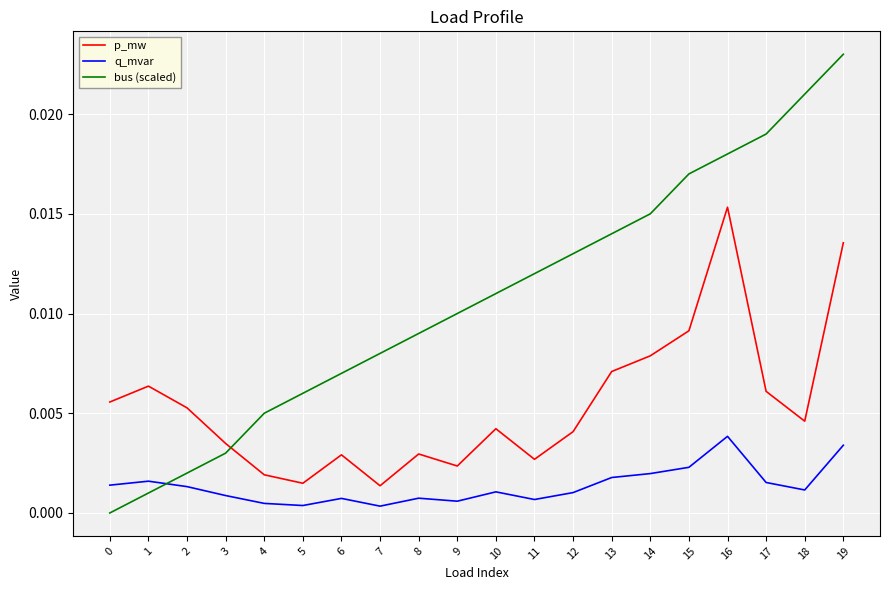

List the series in order of their peak value, lowest first.

q_mvar, p_mw, bus (scaled)